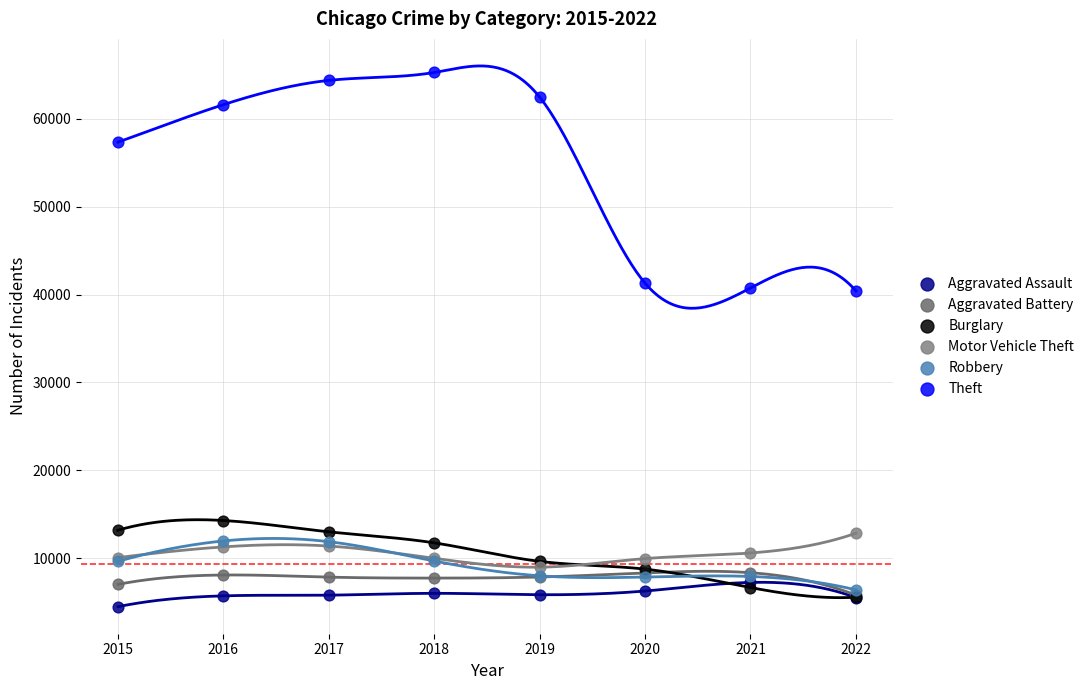

In the Theft series, what Y value is closest to 52852?

57350